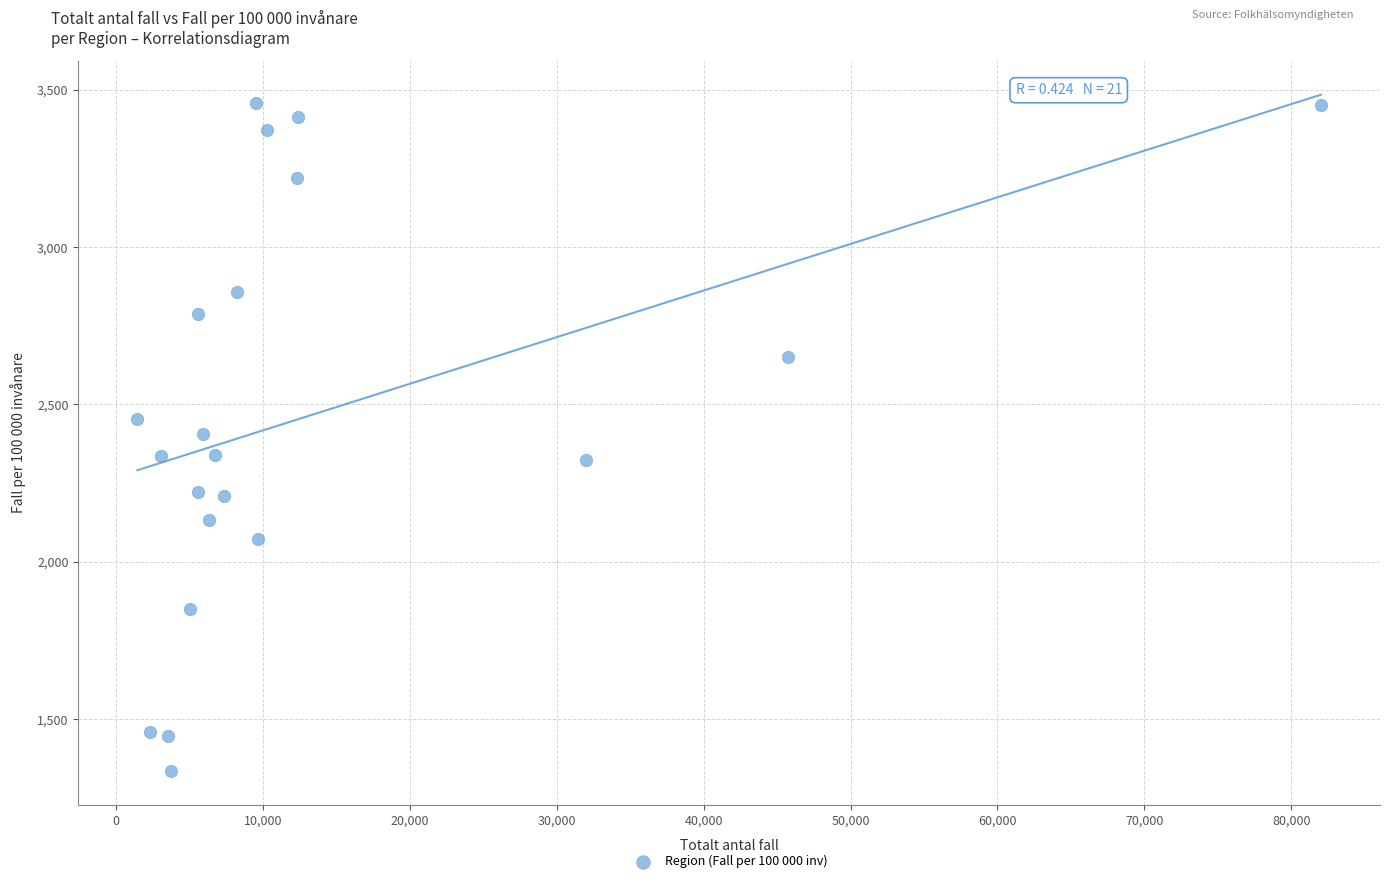

What is the range of Y values (max minus min)?

2122.5